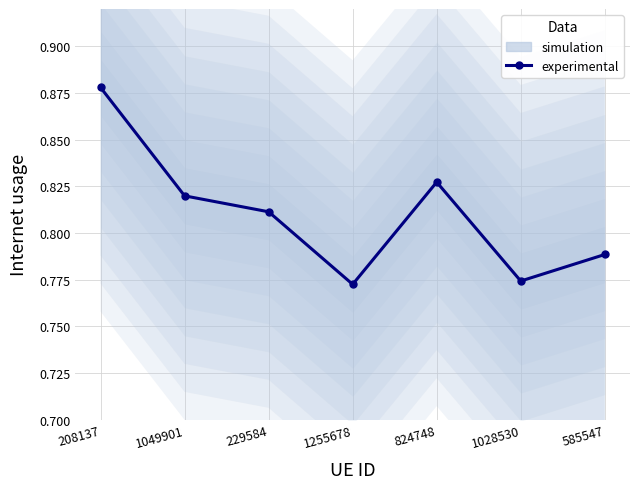

What is the greatest value displayed?

0.9